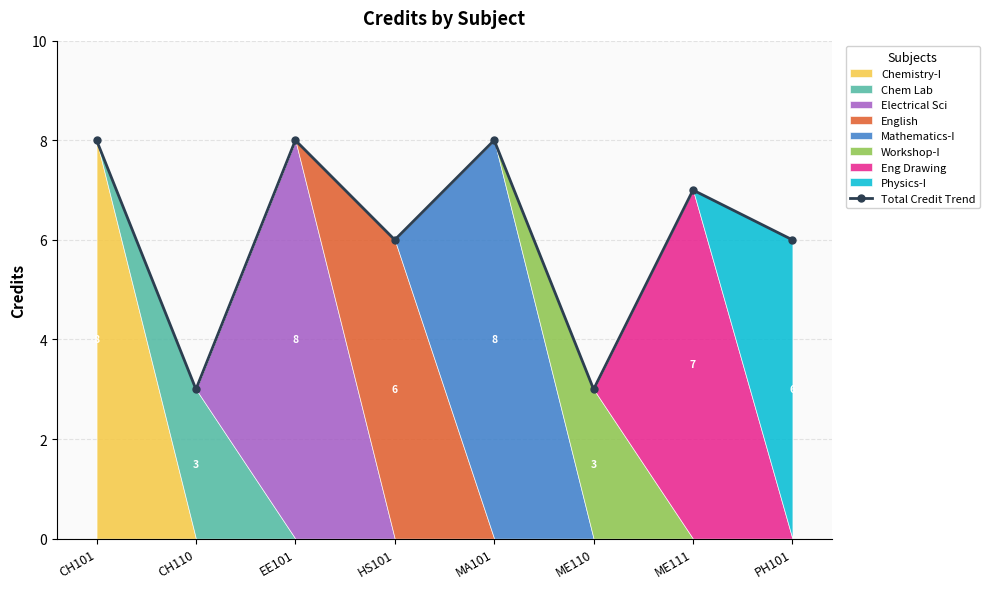

The chart shows a value of 8 at EE101. True or false?

True